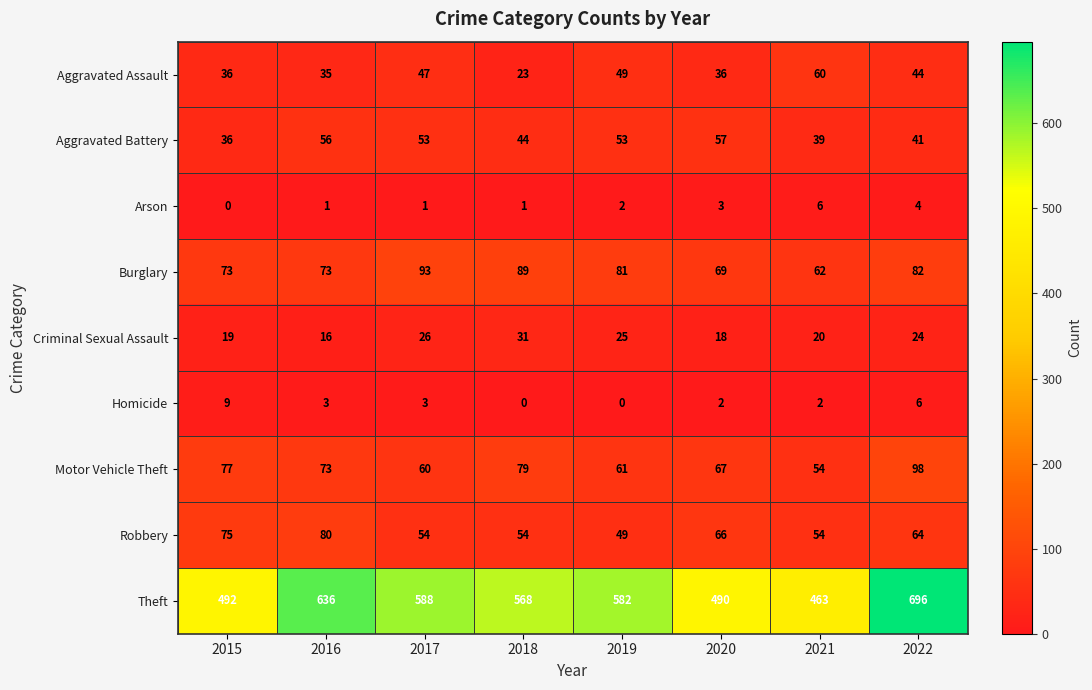

Which series has the largest total across all categories?

Theft